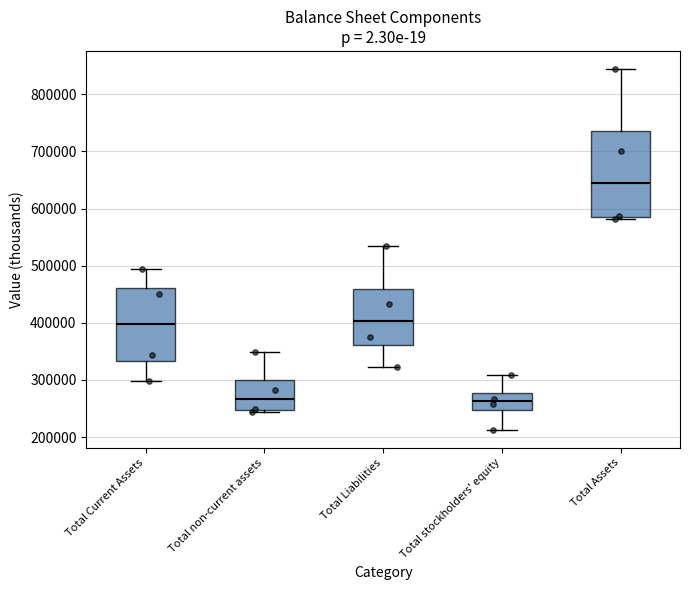

Reading left to right, read every box against the y-axis: the position of its median line, the range the box covers, and the ends of its whiskers. The values are not printed on the chart, so give them approximately, as read against the axis.

Total Current Assets: median 400000, box 330000 to 460000, whiskers 300000 to 490000
Total non-current assets: median 270000, box 250000 to 300000, whiskers 240000 to 350000
Total Liabilities: median 400000, box 360000 to 460000, whiskers 320000 to 540000
Total stockholders' equity: median 260000, box 250000 to 280000, whiskers 210000 to 310000
Total Assets: median 640000, box 590000 to 740000, whiskers 580000 to 840000